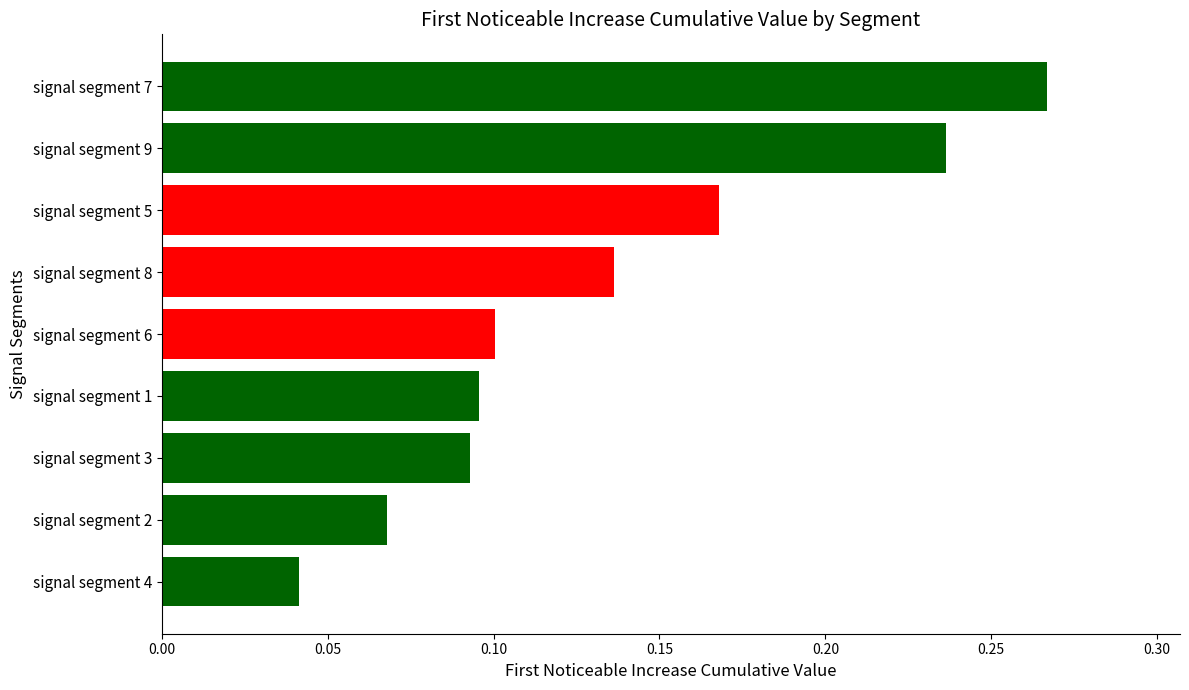

Are the bars horizontal?

Yes